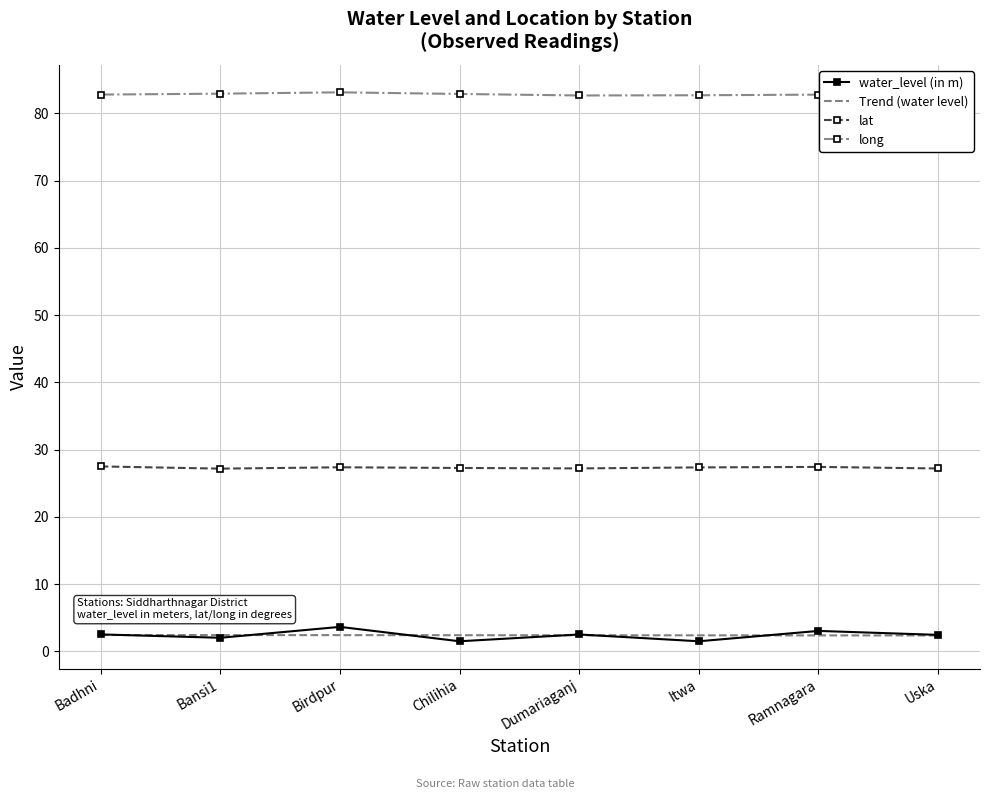

What are all the series names shown in the legend?

water_level (in m), Trend (water level), lat, long